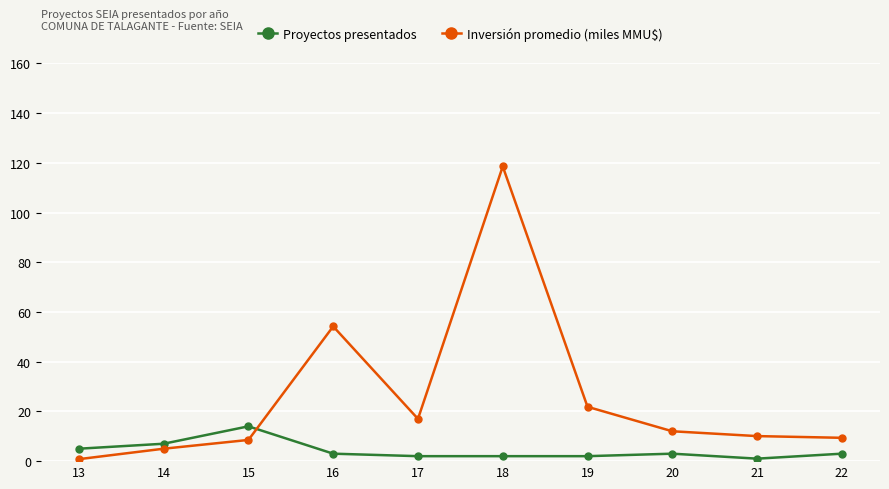

Reading right to left, transcribe all the data shown in this chart.

Proyectos presentados: 22=3.0	21=1.0	20=3.0	19=2.0	18=2.0	17=2.0	16=3.0	15=14.0	14=7.0	13=5.0
Inversión promedio (miles MMU$): 22=9.4	21=10.1	20=12.0	19=21.9	18=118.5	17=17.0	16=54.2	15=8.5	14=5.0	13=0.8